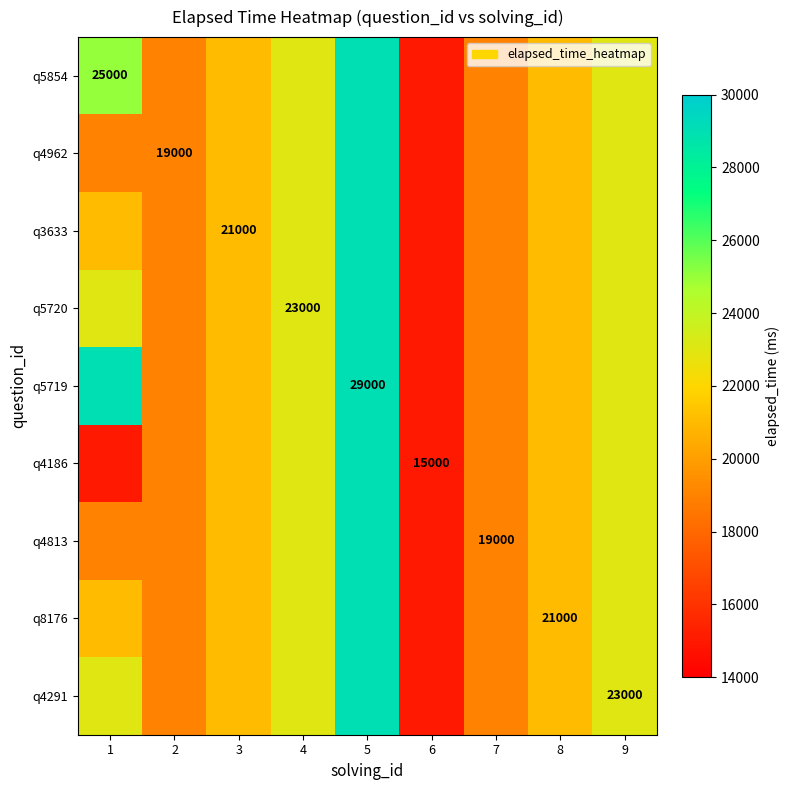

True or false: q5720 has a value of 21000 at 8.

True